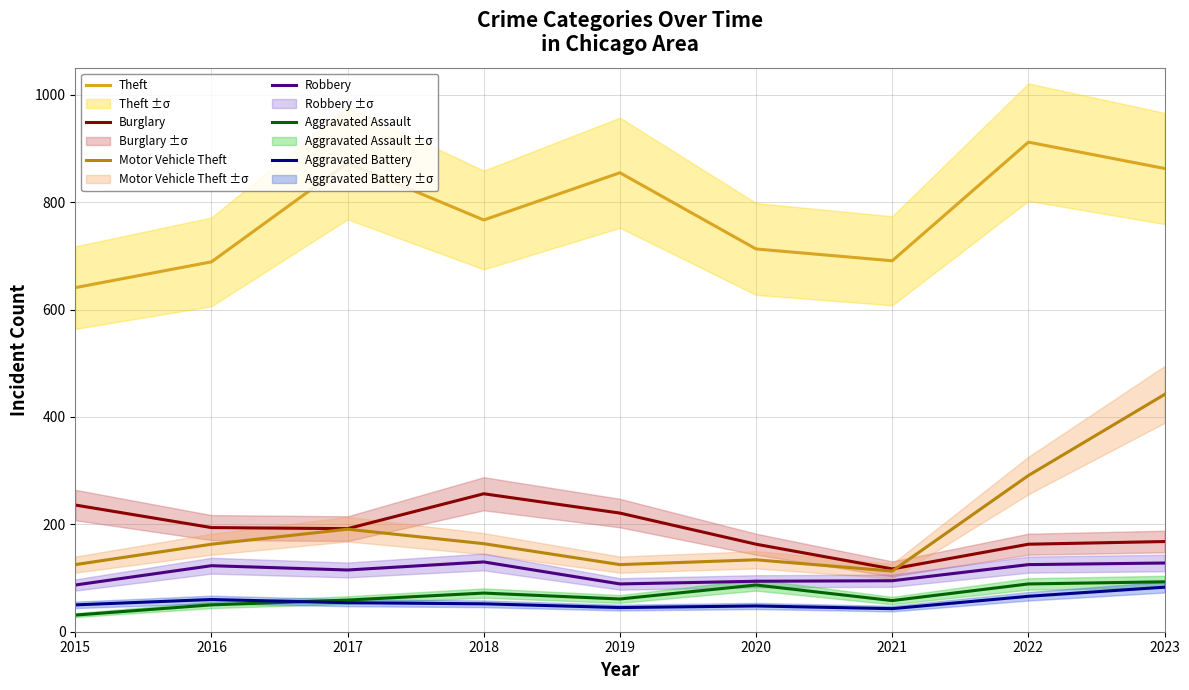

Where is the first local maximum for Motor Vehicle Theft?

2017